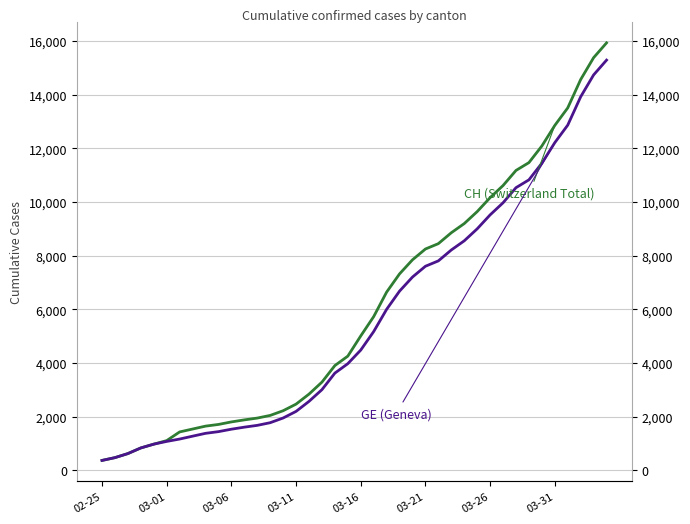

Is the value of CH (Switzerland Total) at 26 greater than the value of GE (Geneva) at 26?

Yes